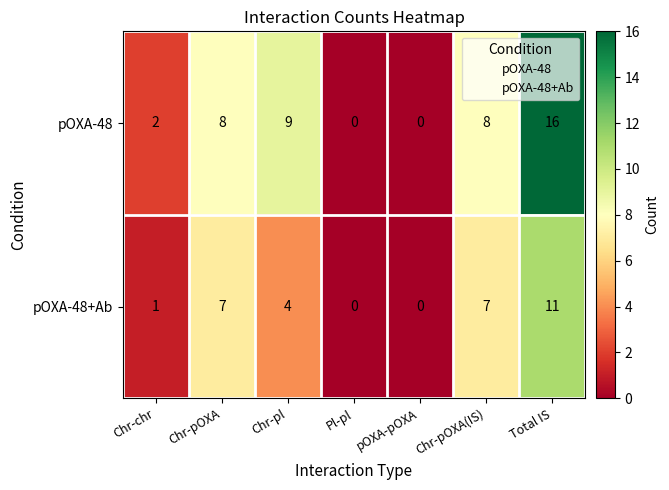

What is the maximum value shown in the chart?

16